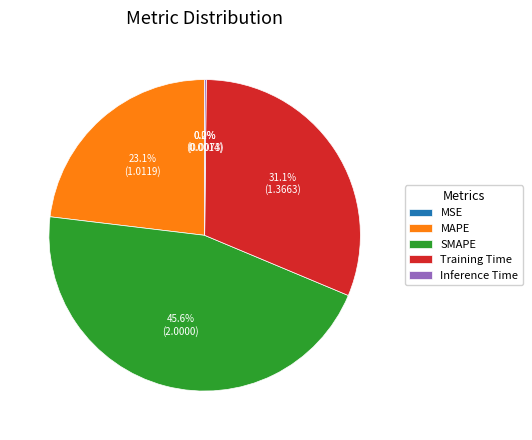

Is there any slice that represents more than half of the pie?

No